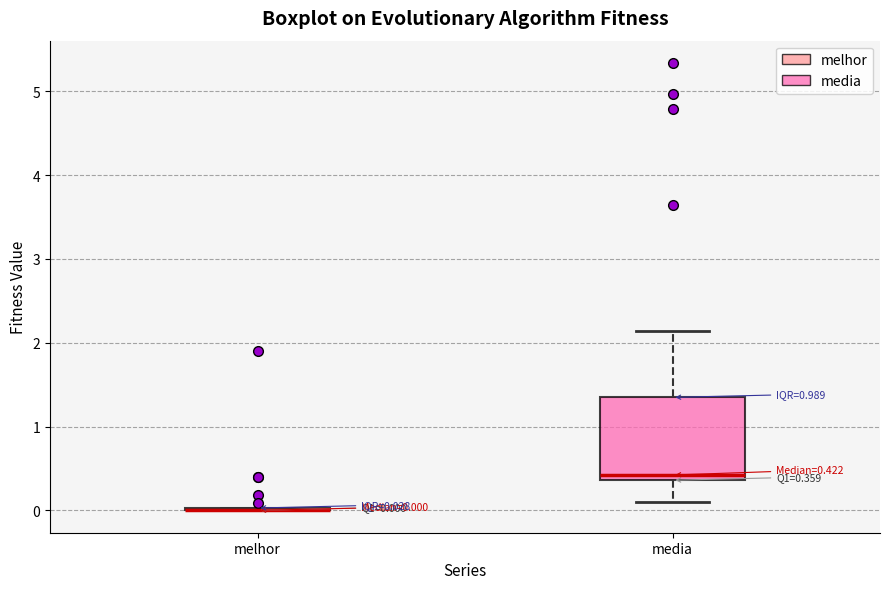

Which box is the tallest, from its lower edge to its upper edge?

media